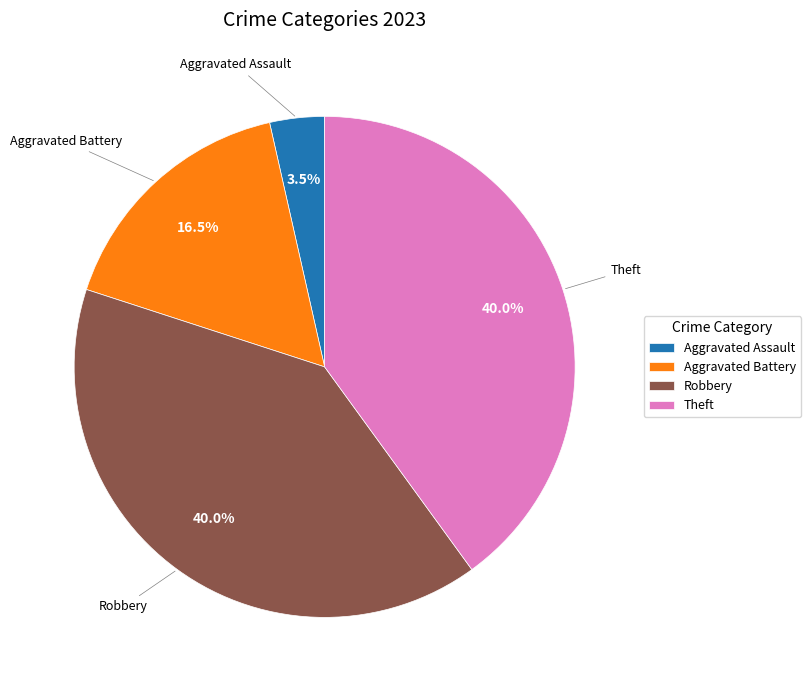

To the nearest percent, what percentage of the pie is Theft?

40%